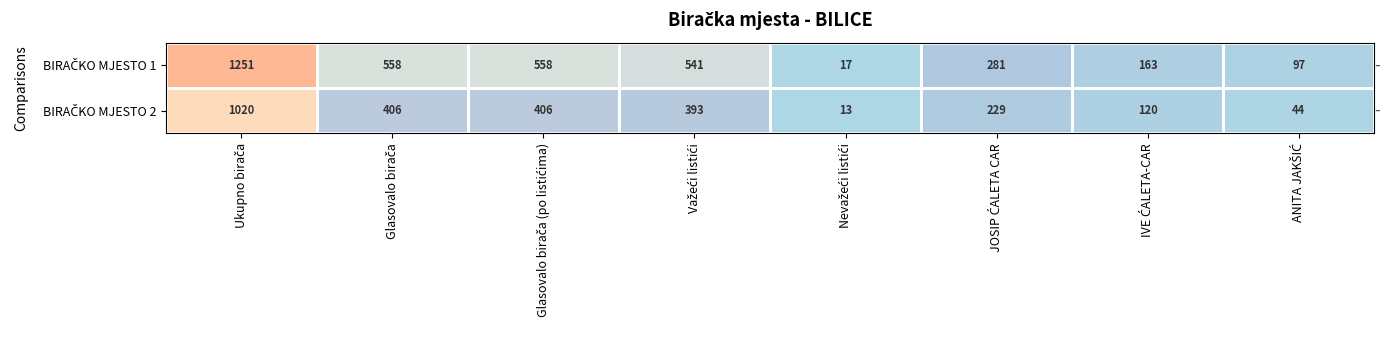

What is the minimum value shown in the chart?

13